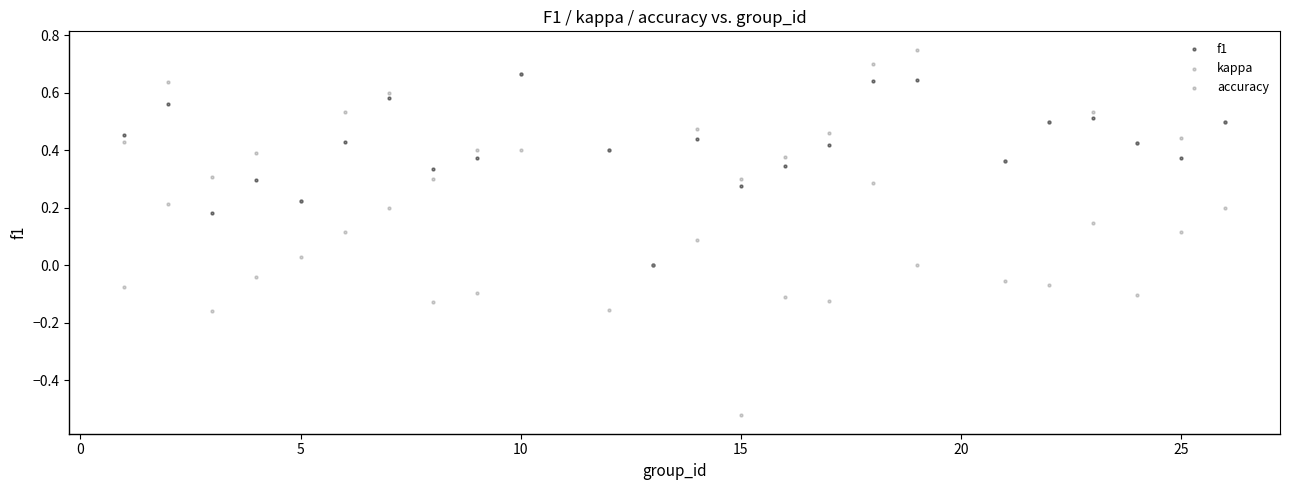

What are all the series names shown in the legend?

f1, kappa, accuracy